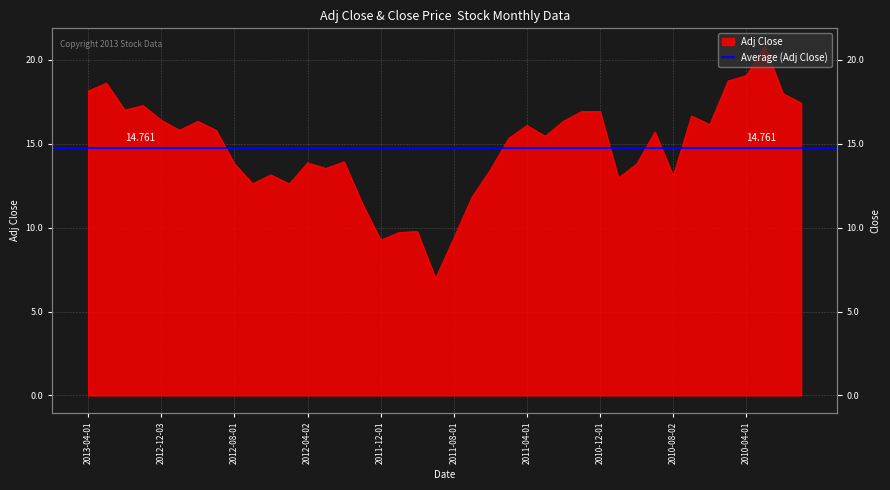

What is the label of the 25th point from the left?

2011-04-01